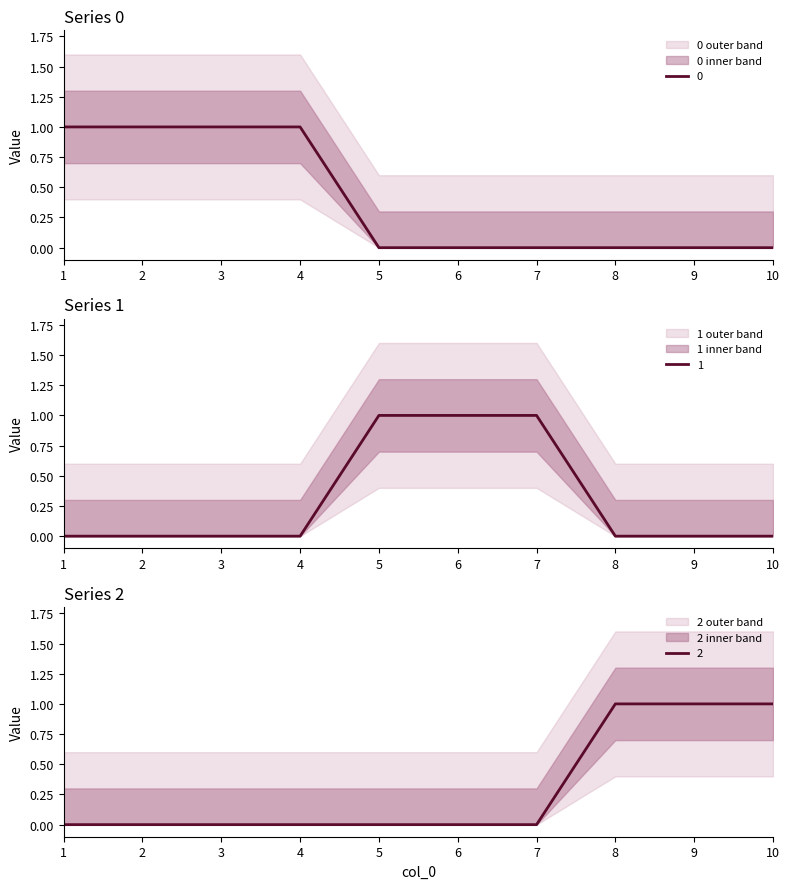

The value of 2 at 10 is 2. True or false?

False